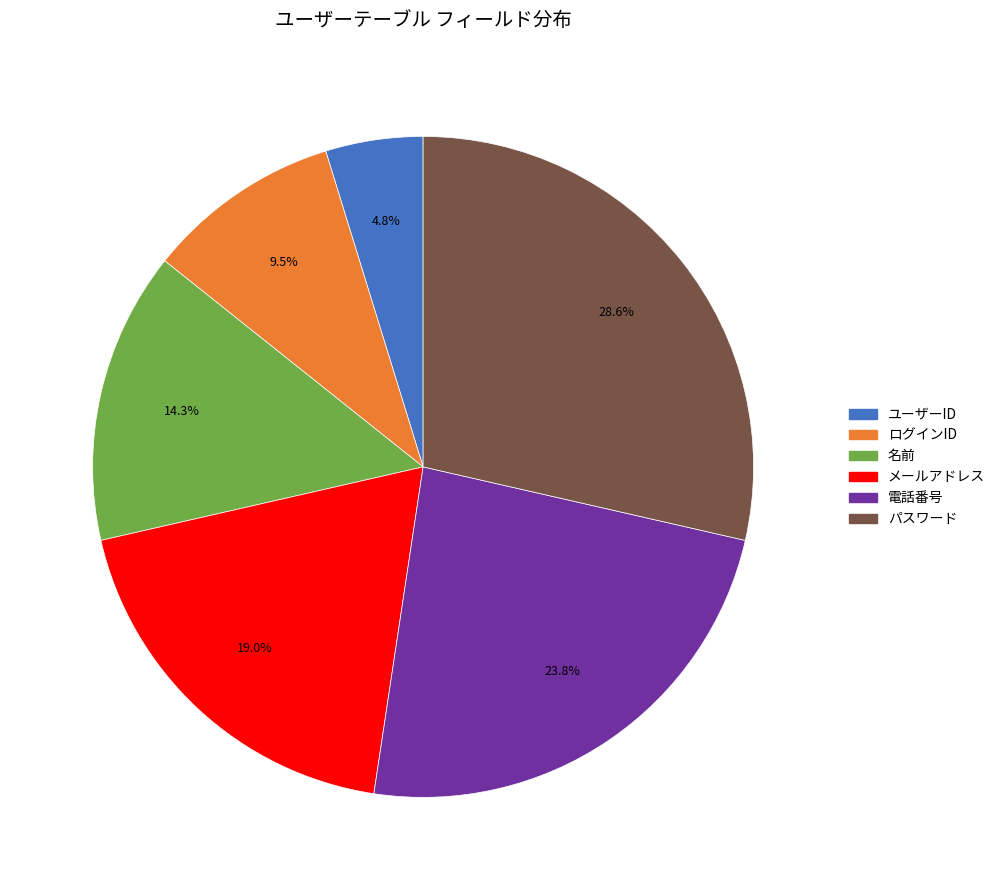

What portion of the pie excludes ログインID?

90.5%